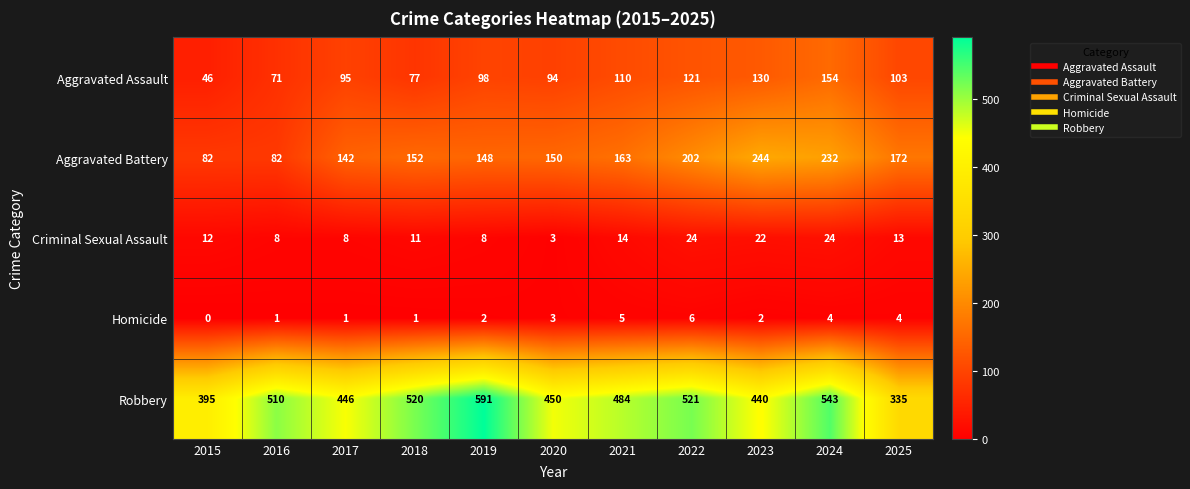

The Homicide series shows 1 at 2016. True or false?

True